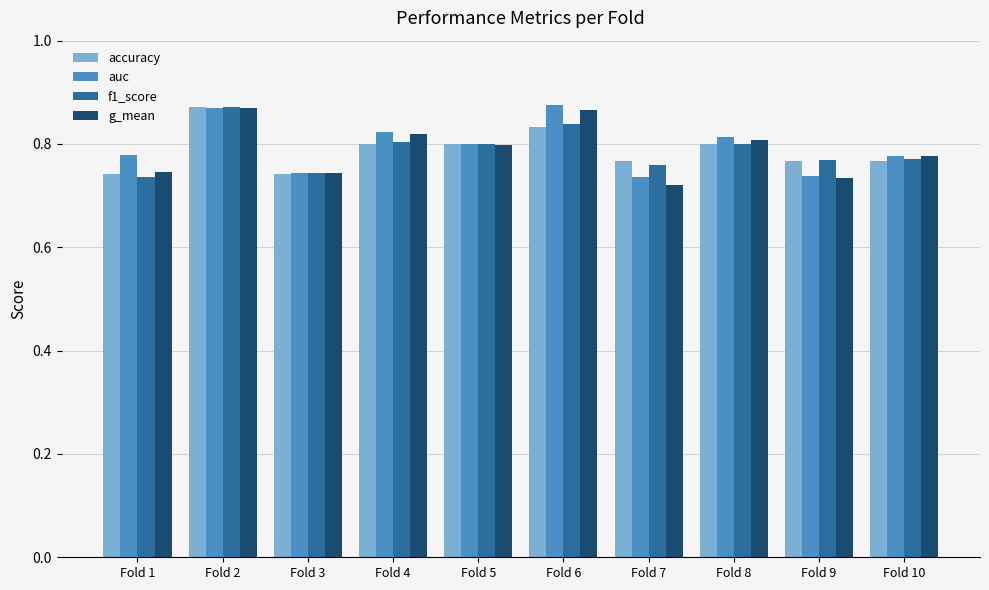

What is the sum of all f1_score values?

7.9